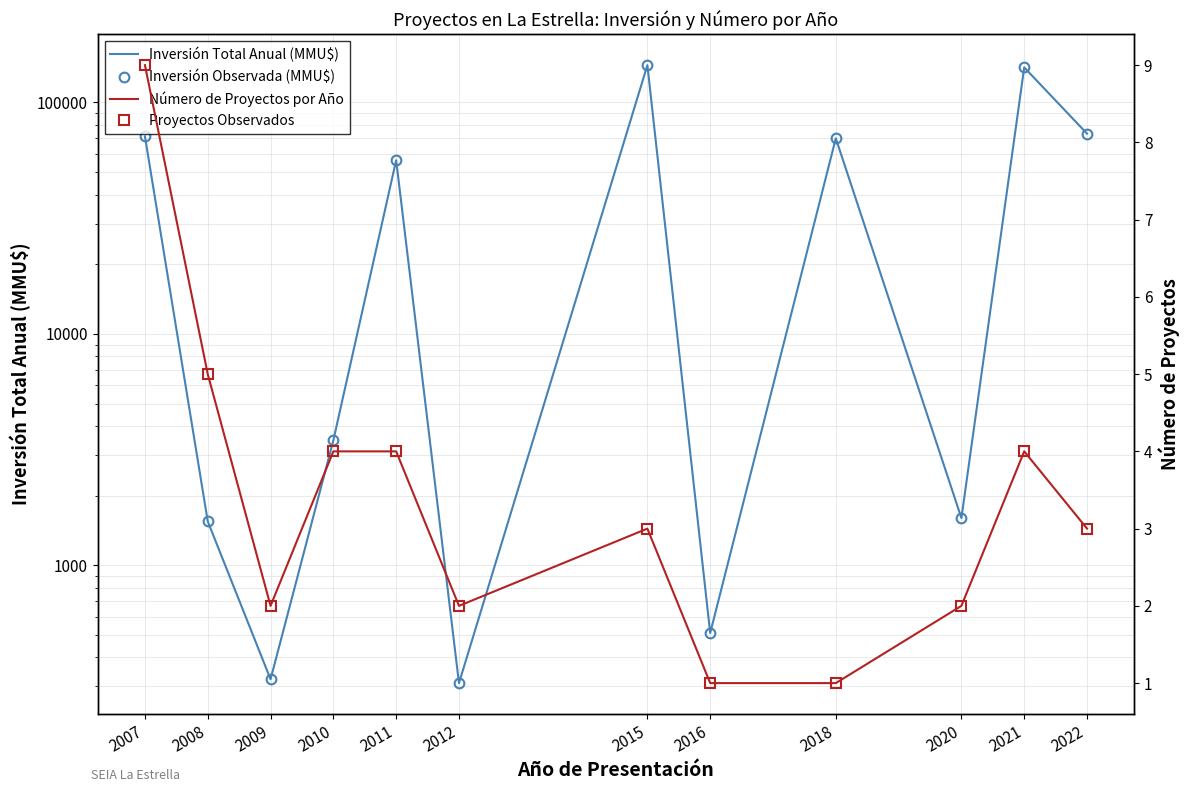

What is the spread (max minus min) of values at 2009?

320